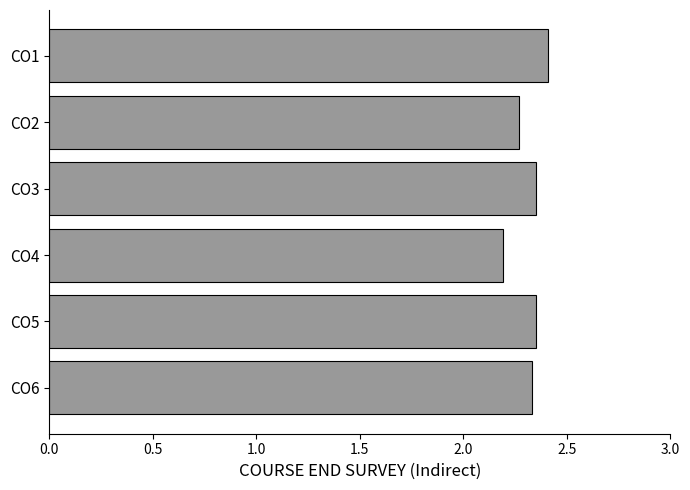

Where is the data nearest to the value 2?

CO4